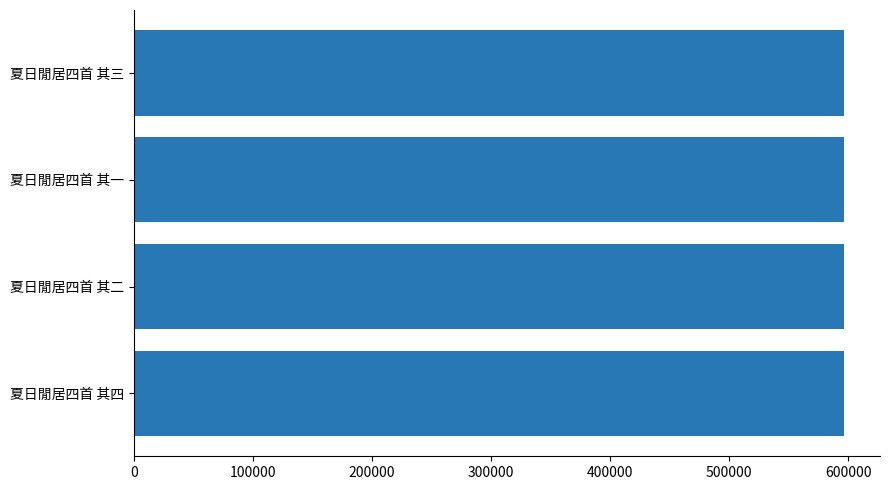

What is the maximum value shown in the chart?

596702